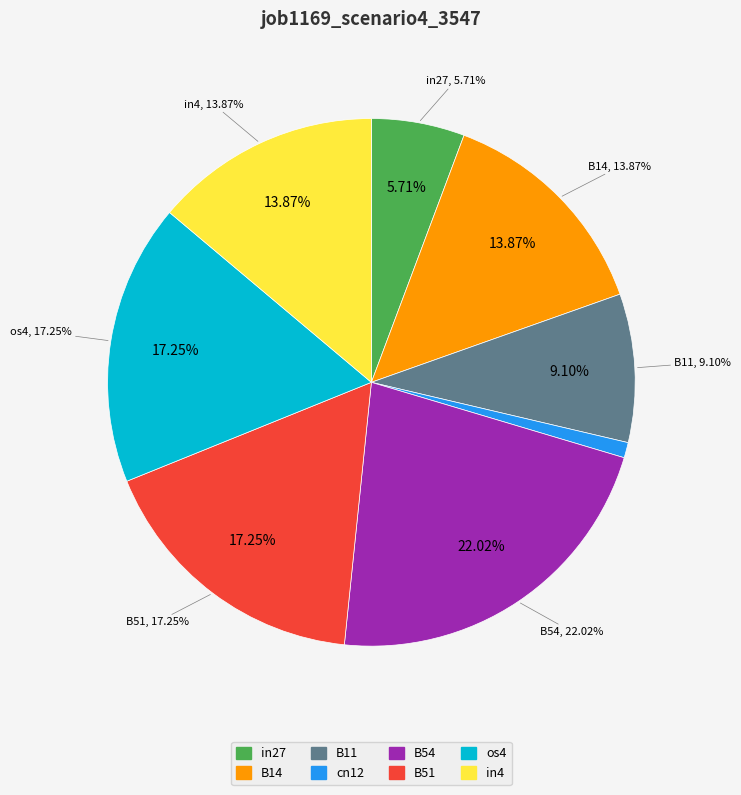

Is the sum of os4 and B54 greater than half?

No